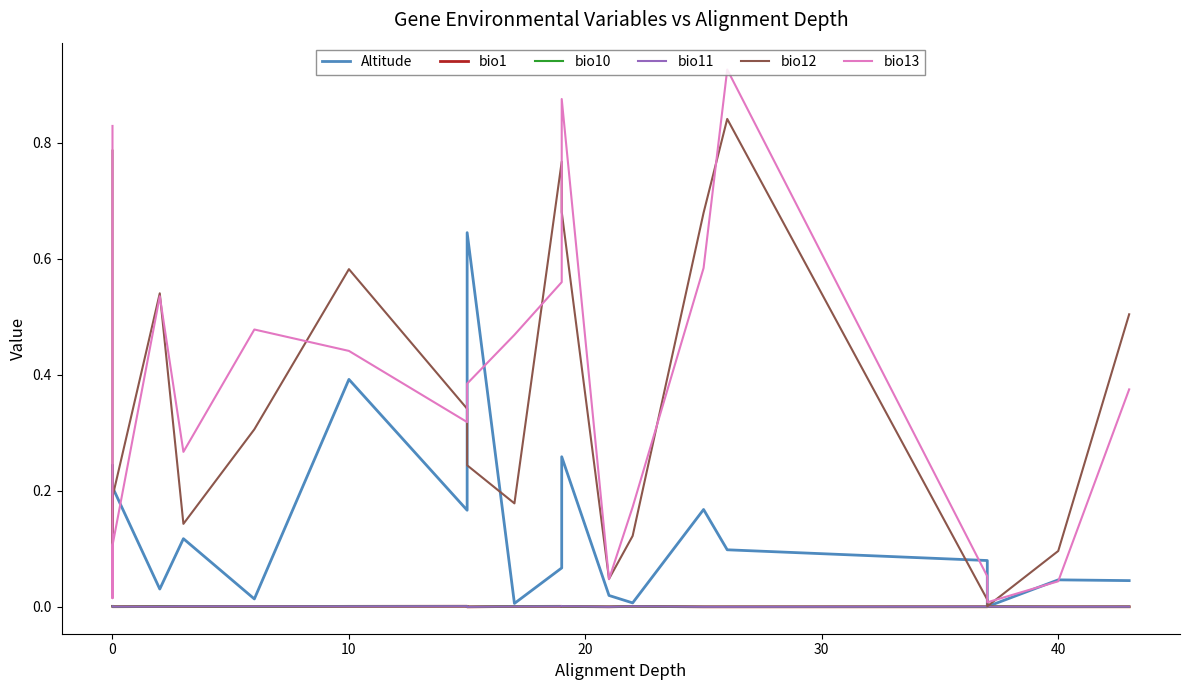

Is the value of bio11 at 10 greater than the value of bio12 at 19?

No